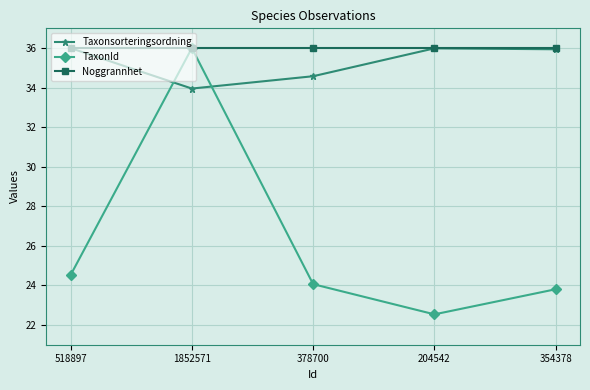

Where does the TaxonId series first go above 24?

518897